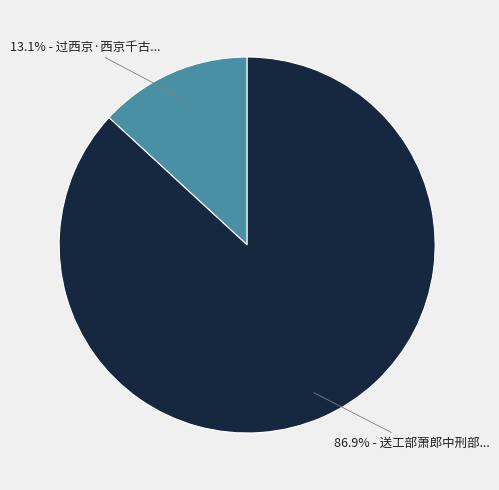

Is there a majority slice in this chart?

Yes